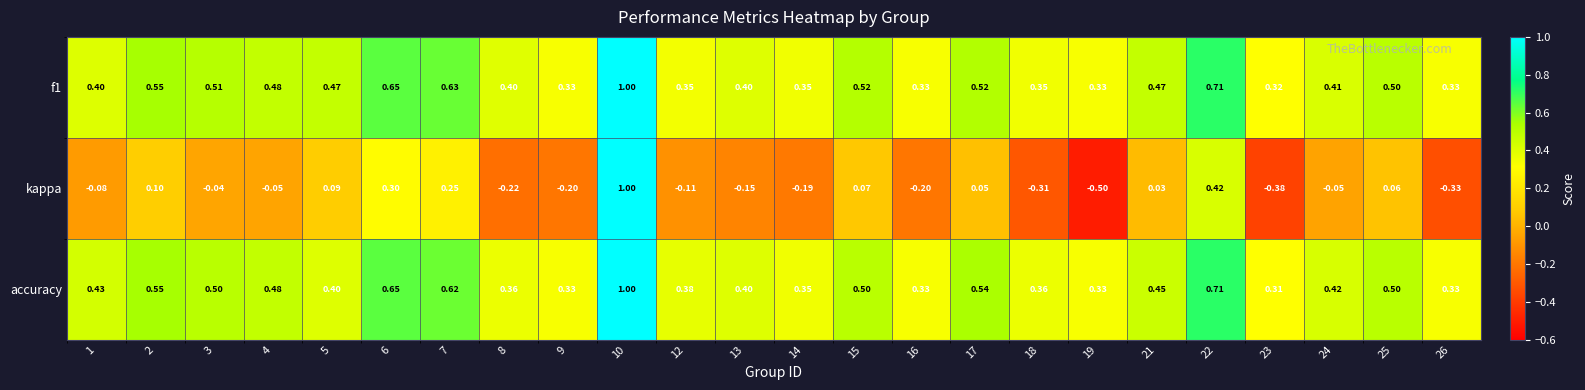

Which series has the widest spread of values?

kappa